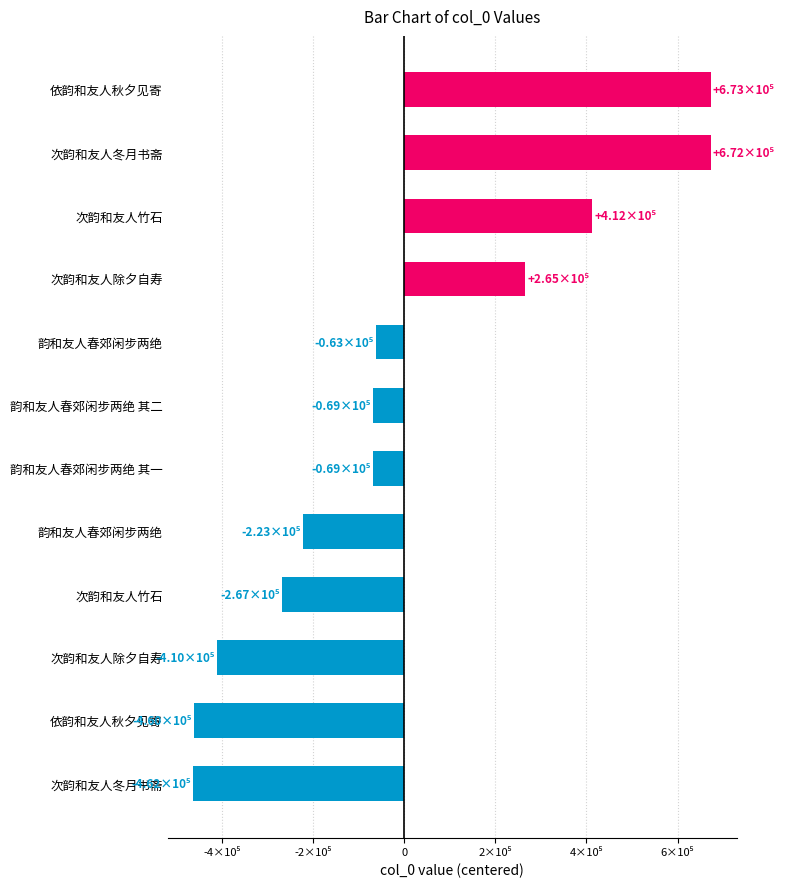

What is the greatest value displayed?

672683.5